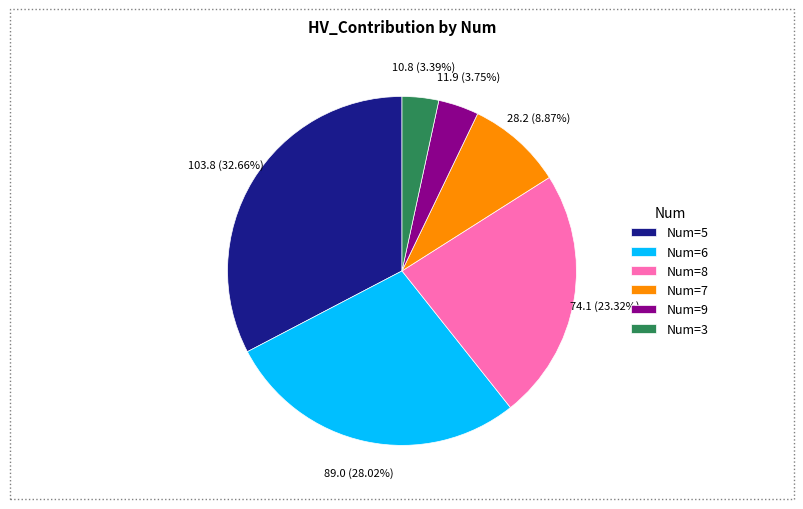

Is there a majority slice in this chart?

No